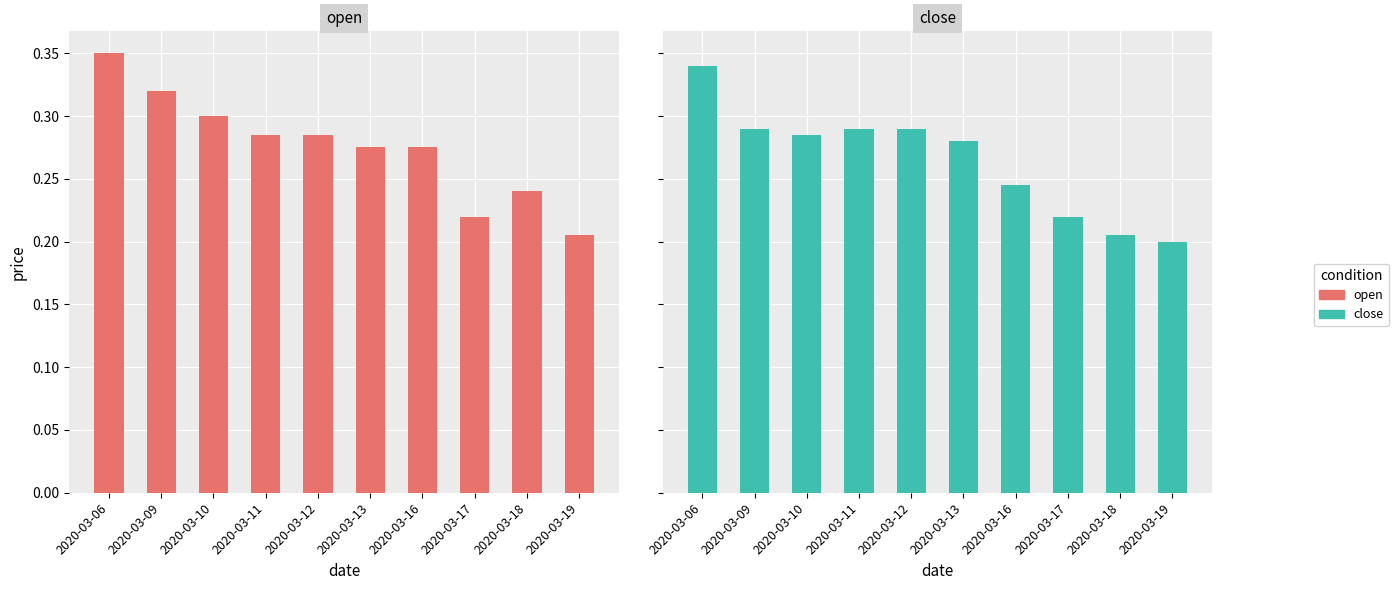

Which has a higher value, 2020-03-11 or 2020-03-10?

2020-03-10